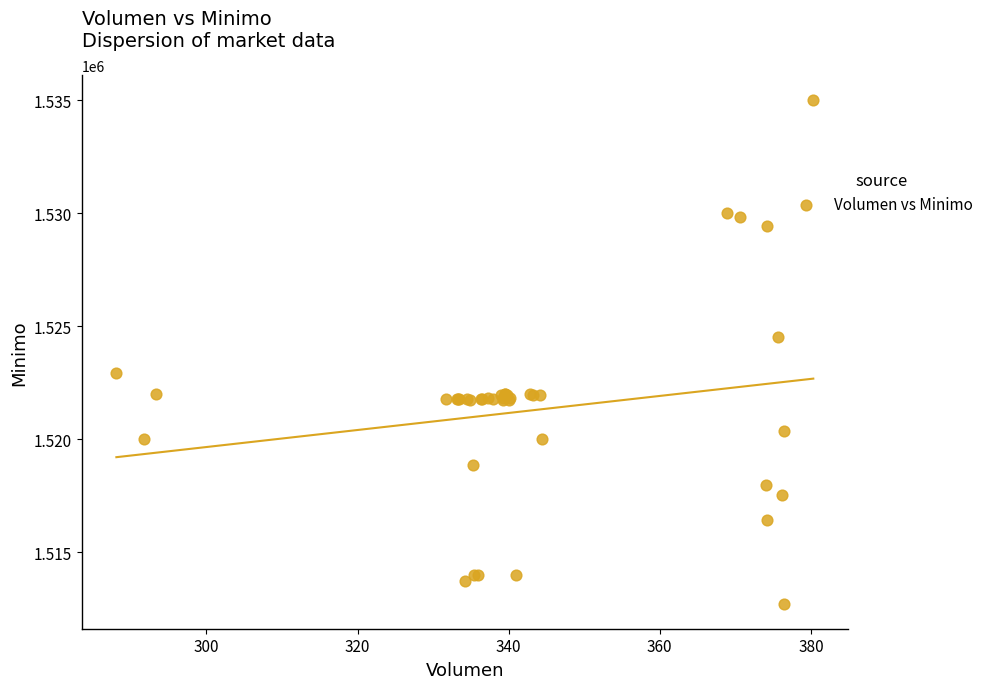

What Y value in the scatter plot is closest to 1523862?

1524513